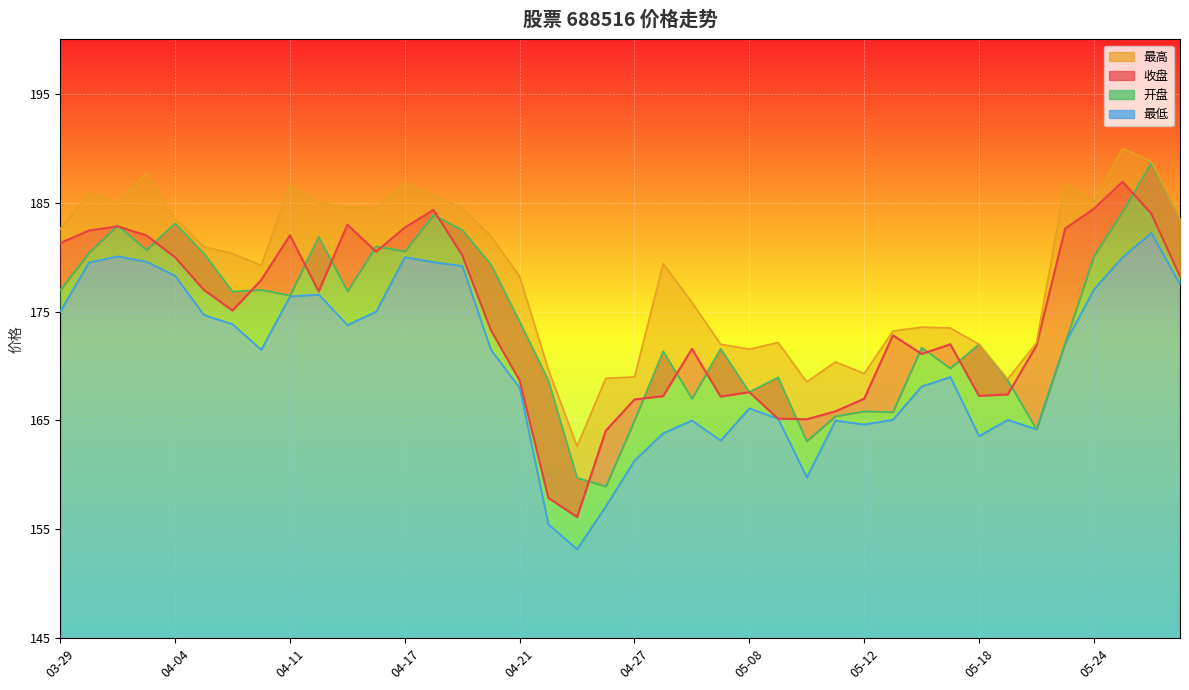

At which label is 开盘 closest to 173?

05-23